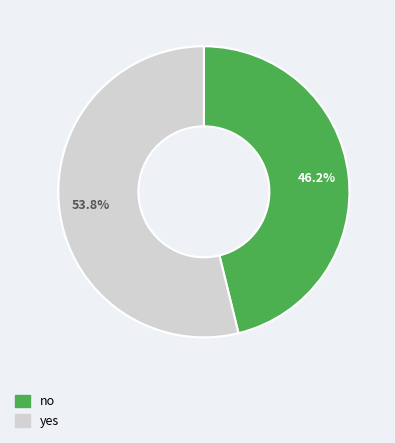

What is the ratio of the value at yes to the value at no?

1.2